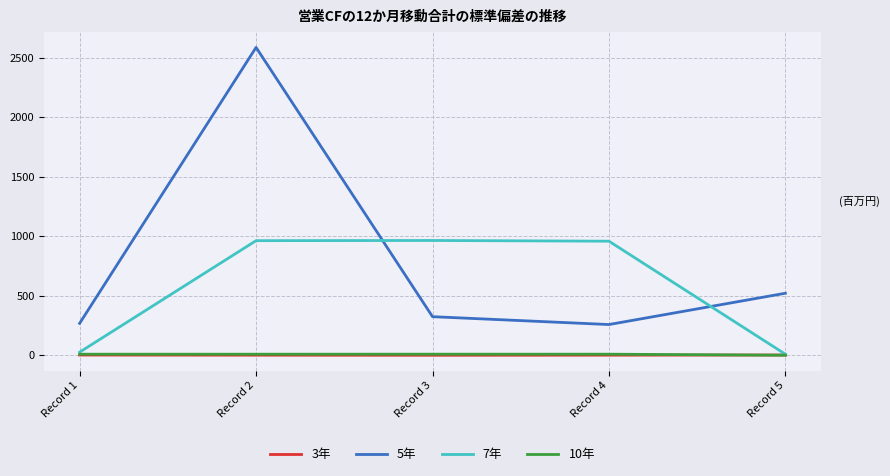

True or false: 5年 and 10年 intersect in this chart.

False